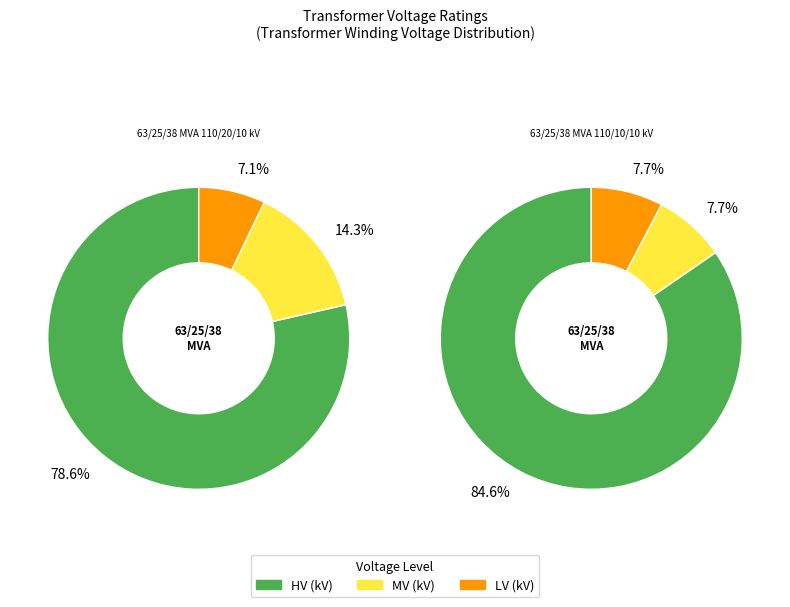

How much of the chart is everything except 63/25/38 MVA 110/20/10 kV?

50.0%